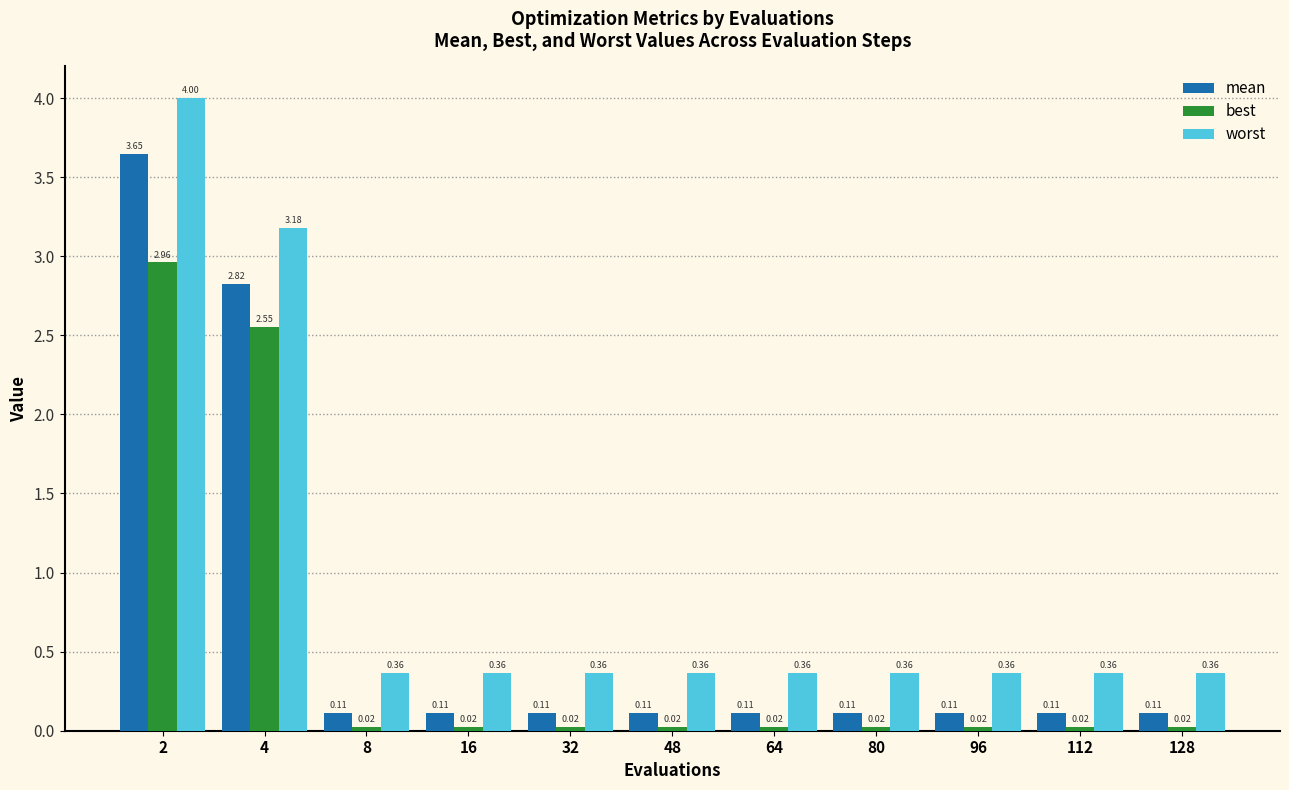

List the series in order of their overall mean, lowest first.

best, mean, worst